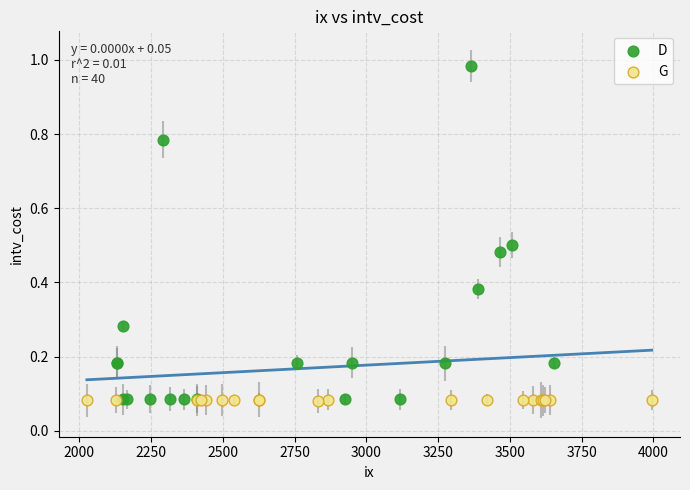

Which series has the widest spread of Y values?

D